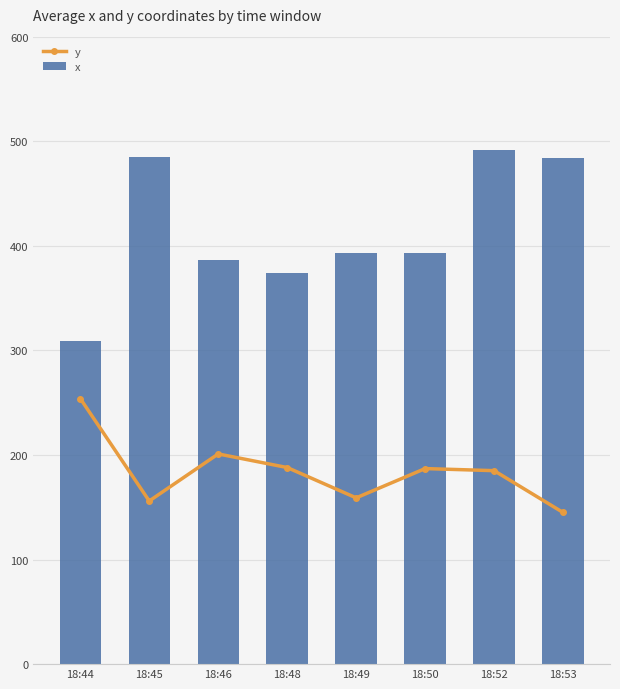

What is the difference between the x values at 18:48 and 18:46?

12